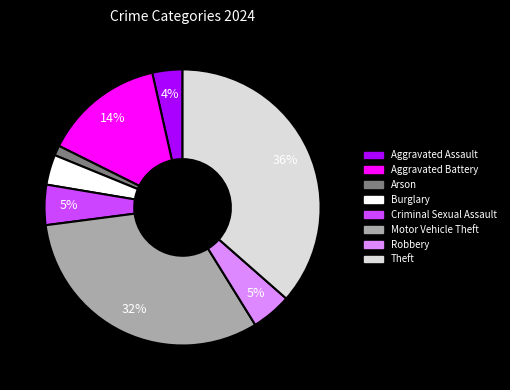

Between Aggravated Assault and Robbery, which is larger?

Robbery